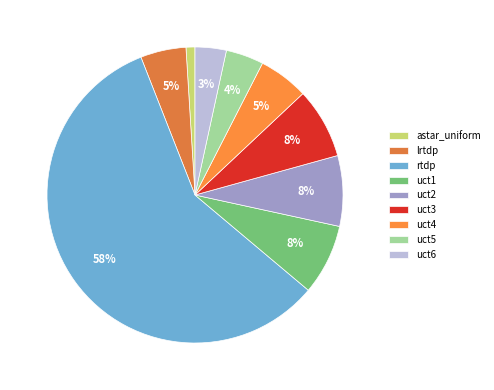

Count the number of slices in the pie.

9